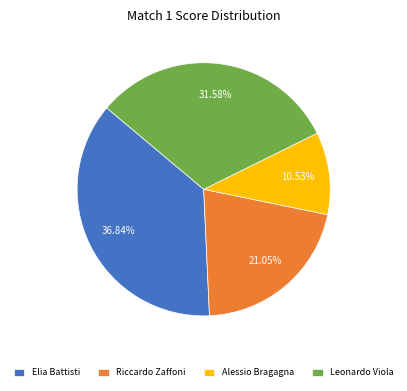

Which slice is the largest?

Elia Battisti